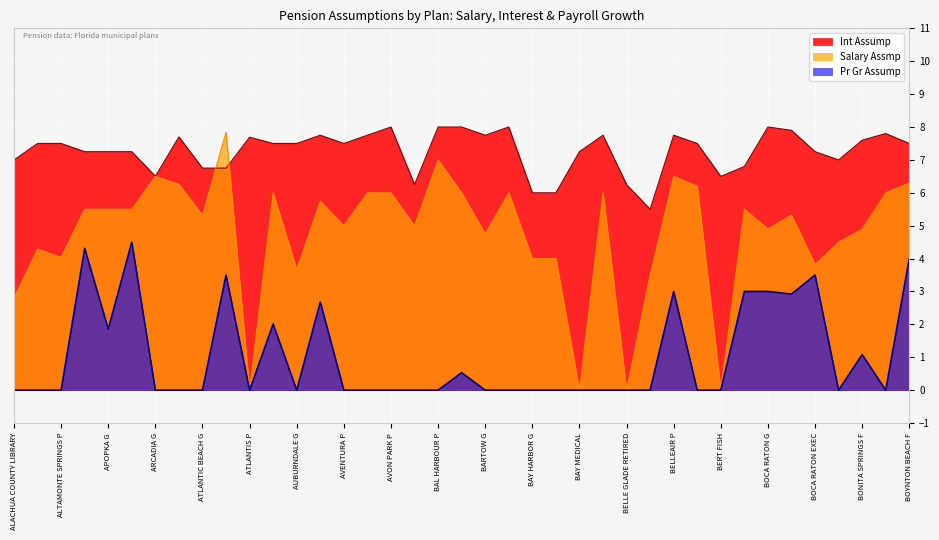

Rank the series by their average value, from highest to lowest.

Int Assump, Salary Assmp, Pr Gr Assump